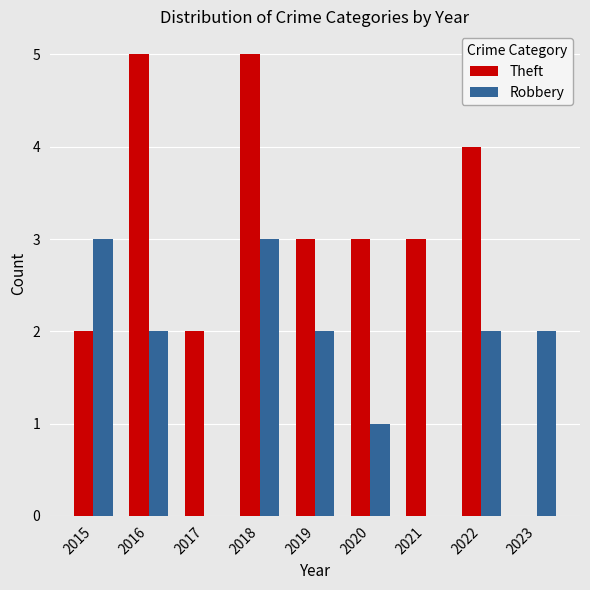

Read the Theft value at 2017.

2